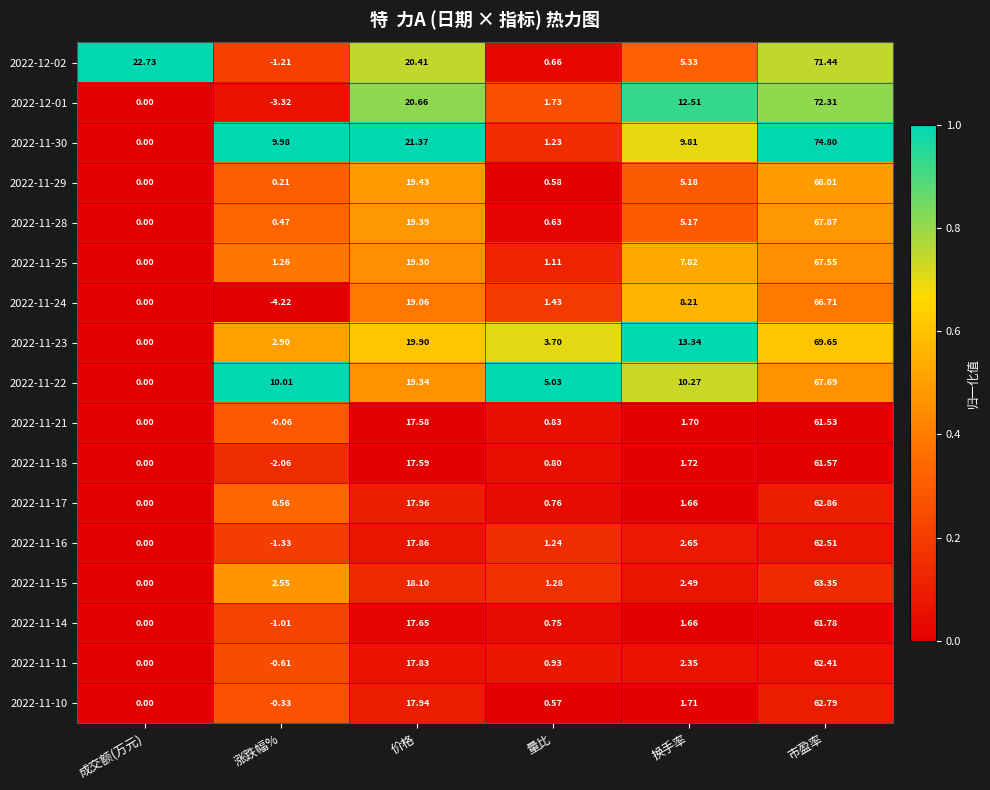

List the labels in order of 2022-11-15 value, largest first.

市盈率, 价格, 涨跌幅%, 换手率, 量比, 成交额(万元)